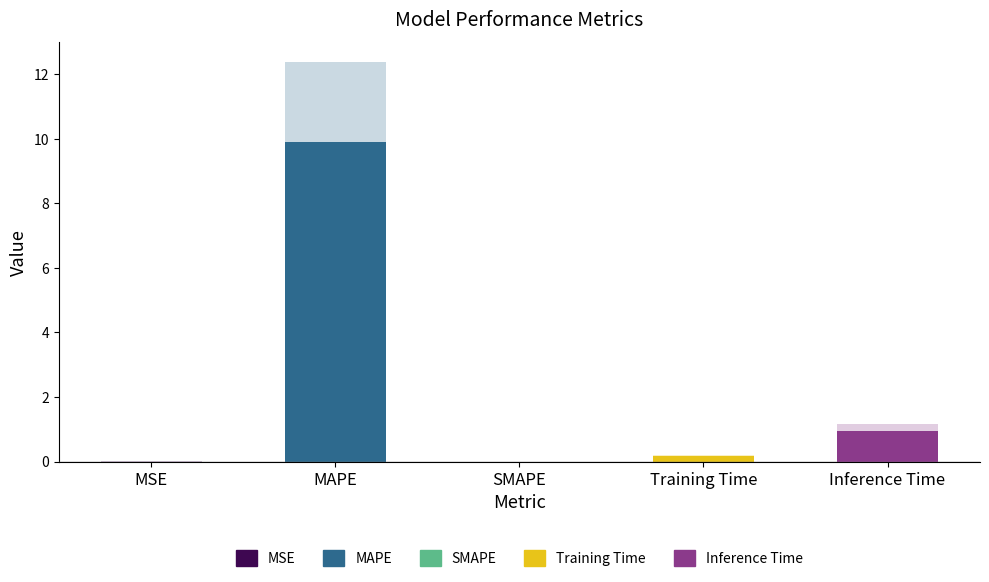

Which category has the highest value across all series?

MAPE